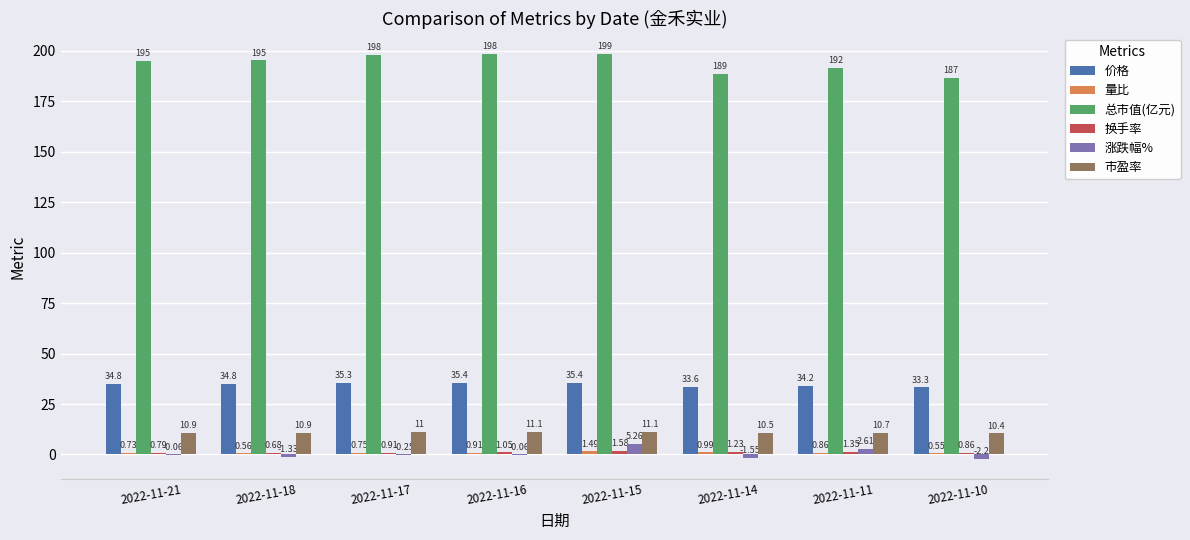

What is the total value across all series at 2022-11-17?

245.7